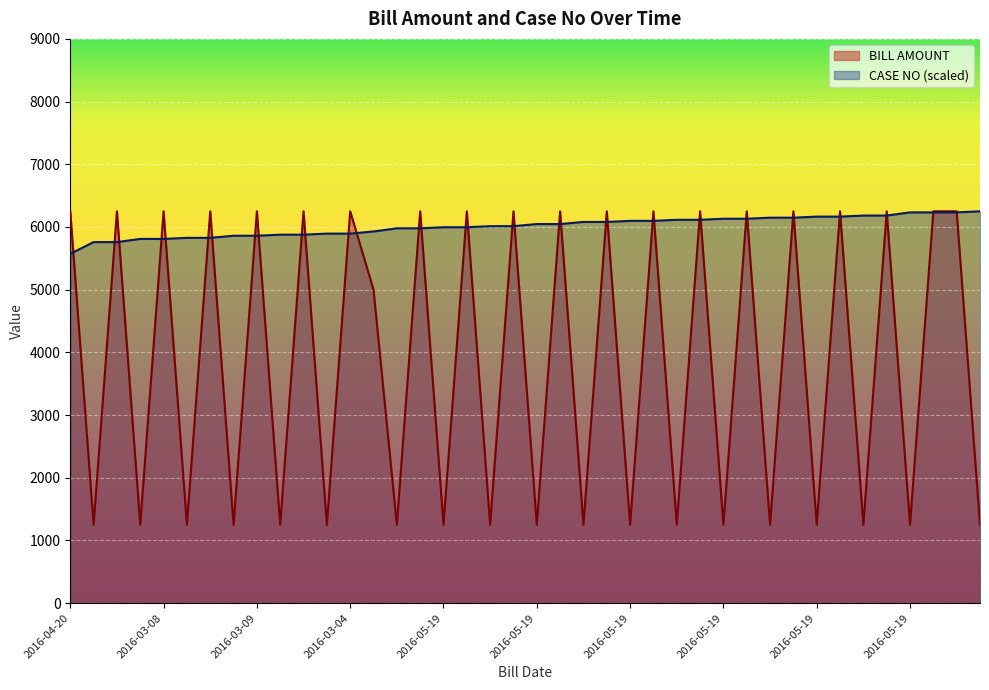

Which has a higher value, 2016-03-02 or 2017-05-19?

2016-03-02